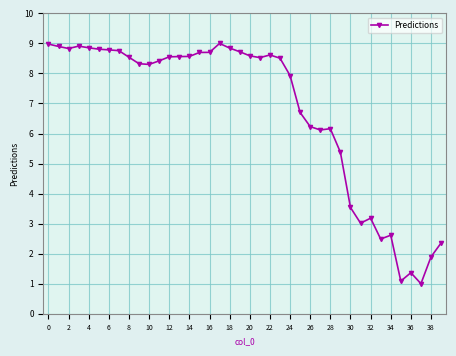

What is the greatest value displayed?

9.0